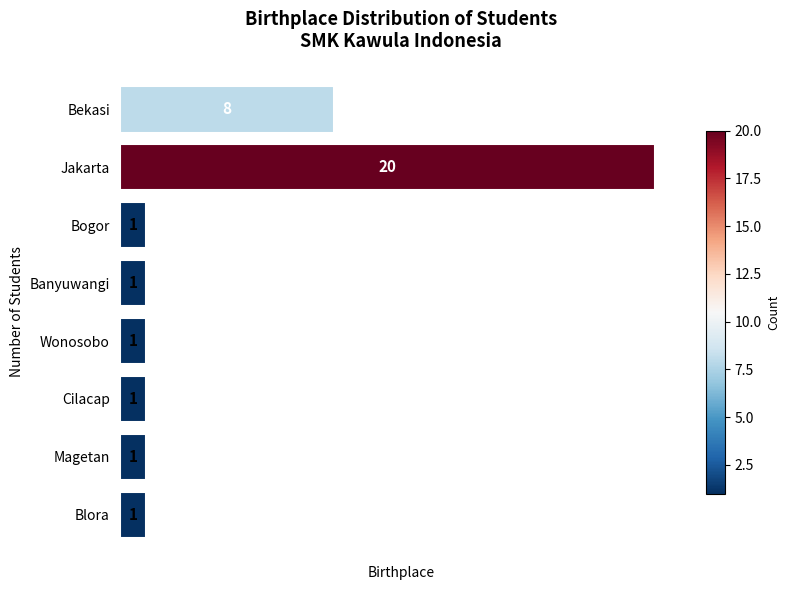

What is the sum of all values?

34